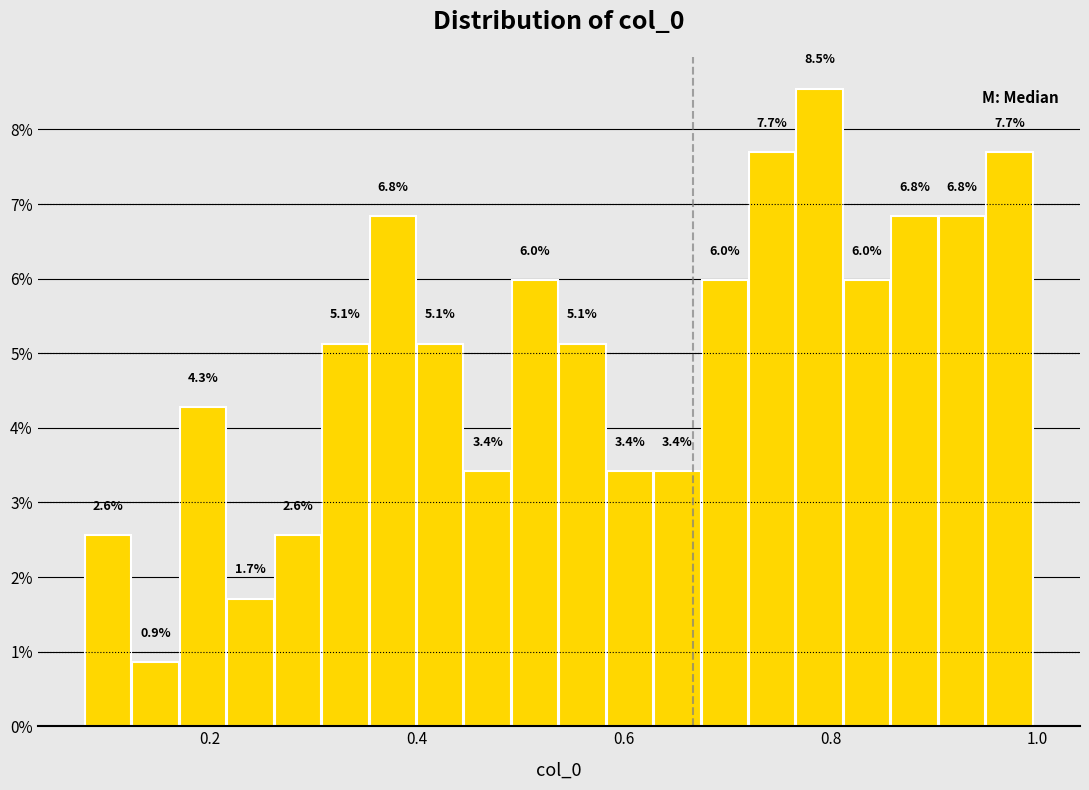

Around what value on the x-axis is the tallest bar? Give the approximate position of its centre, as read against the axis.

0.78